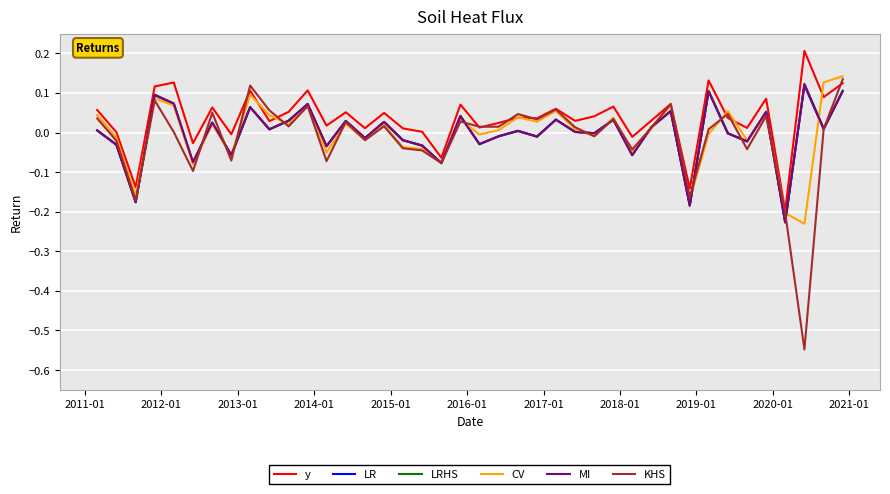

How many times do MI and LR cross each other?

19